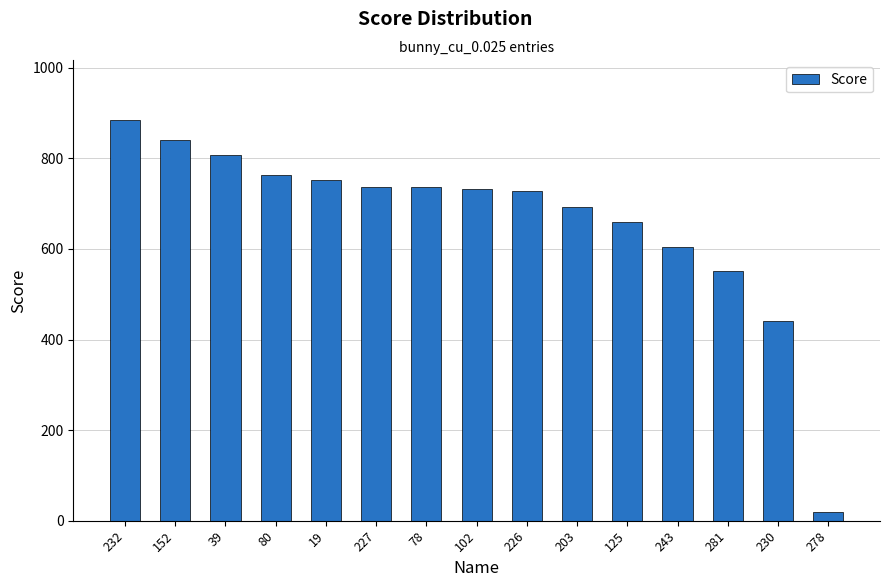

Is it true that the value at 226 is 1125?

False